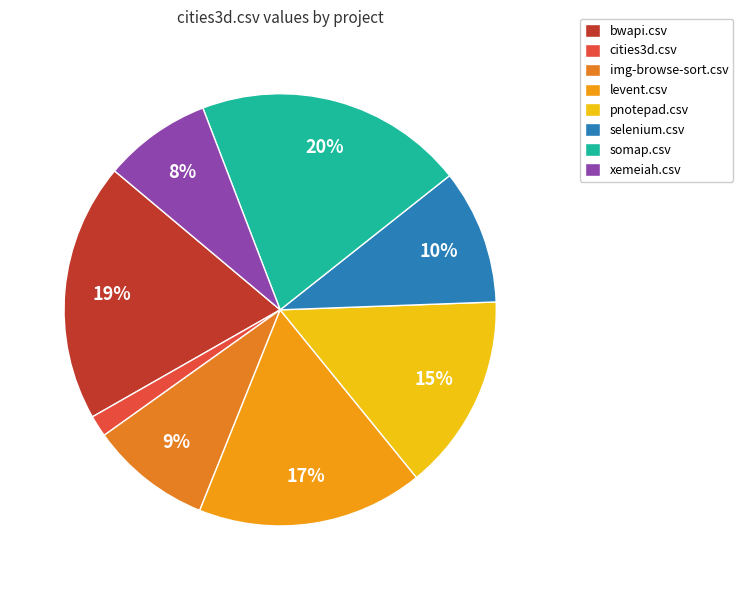

To the nearest percent, what is the difference between the xemeiah.csv and pnotepad.csv slice percentages?

7%